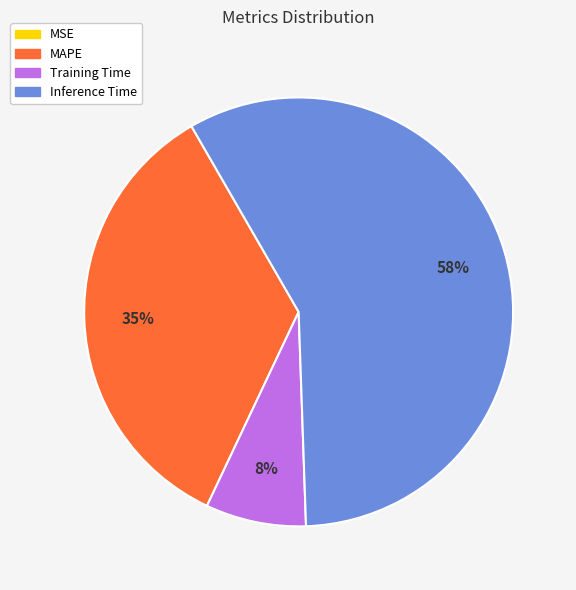

To the nearest percent, what is the average slice percentage?

25%